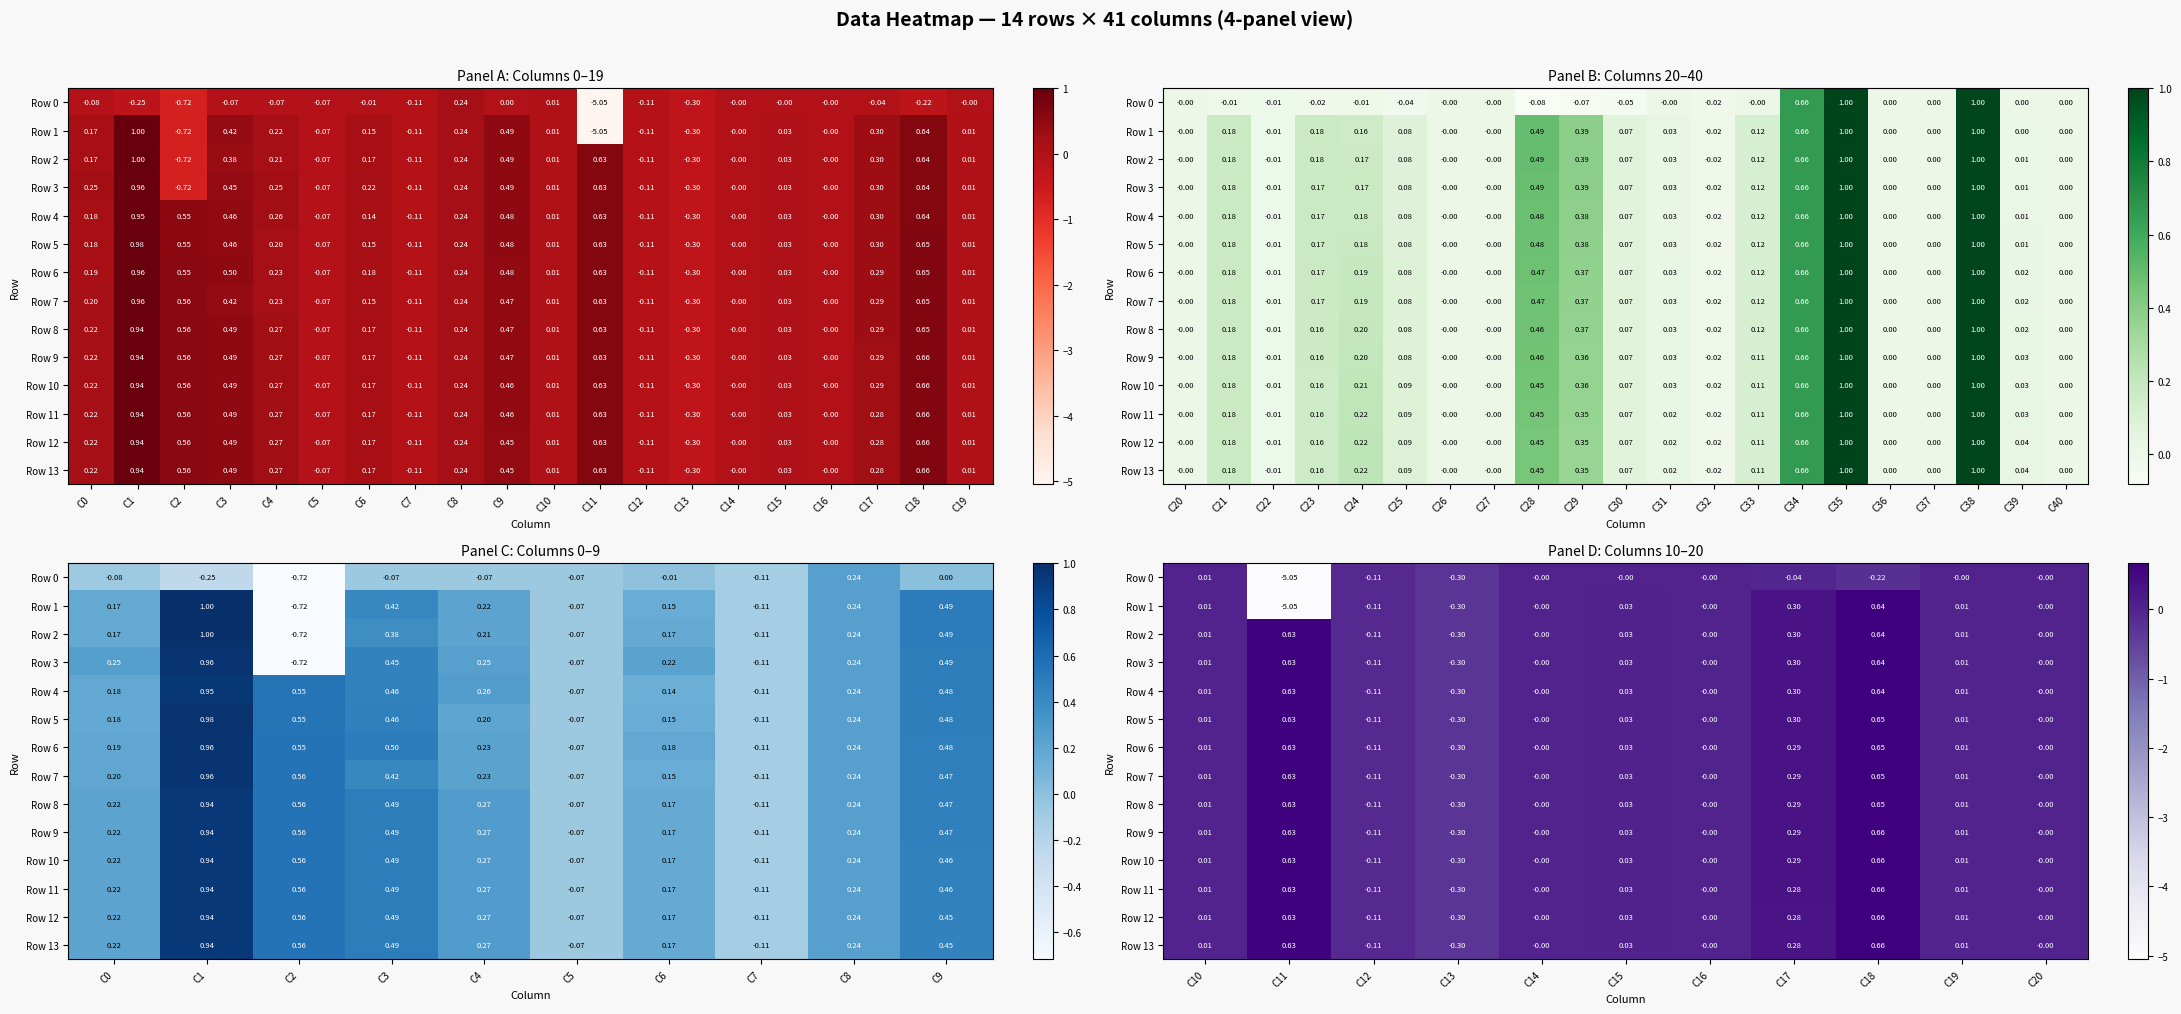

The Row 2 series shows 0.0 at C19. True or false?

False